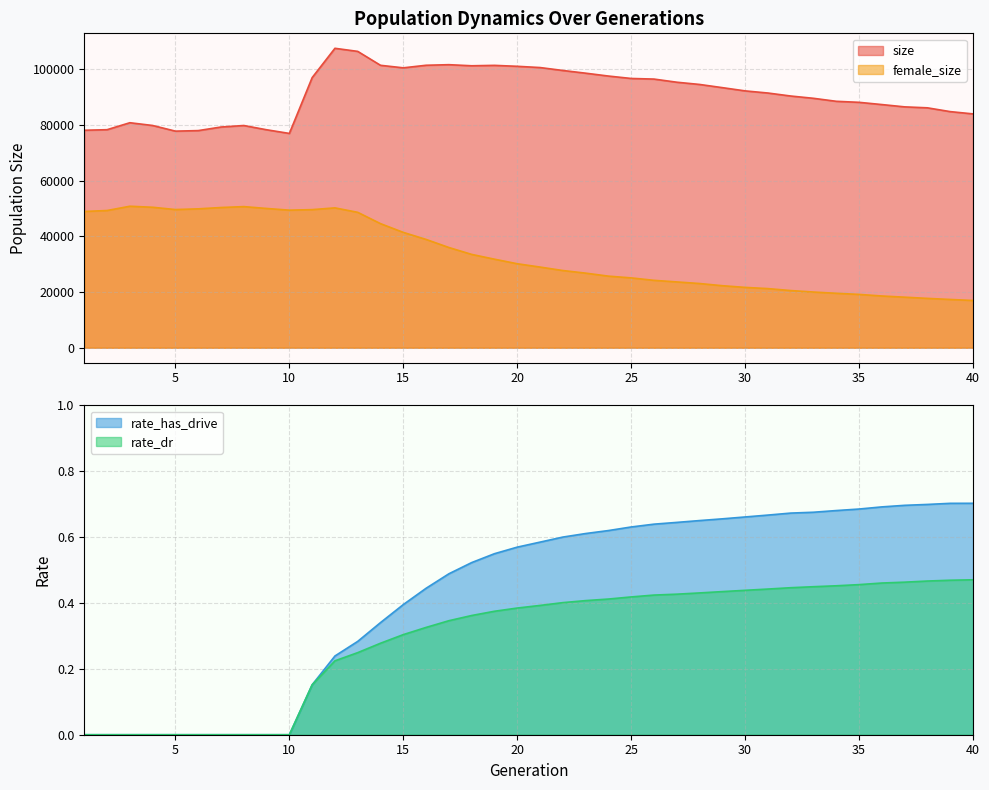

Which series has the largest range (max minus min)?

female_size